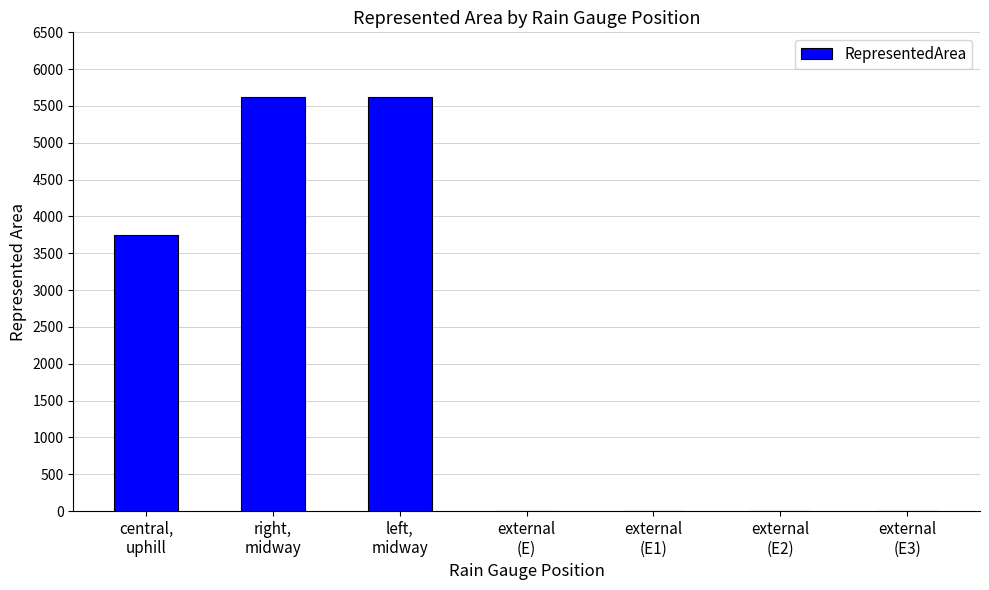

What is the sum of all values?

15000